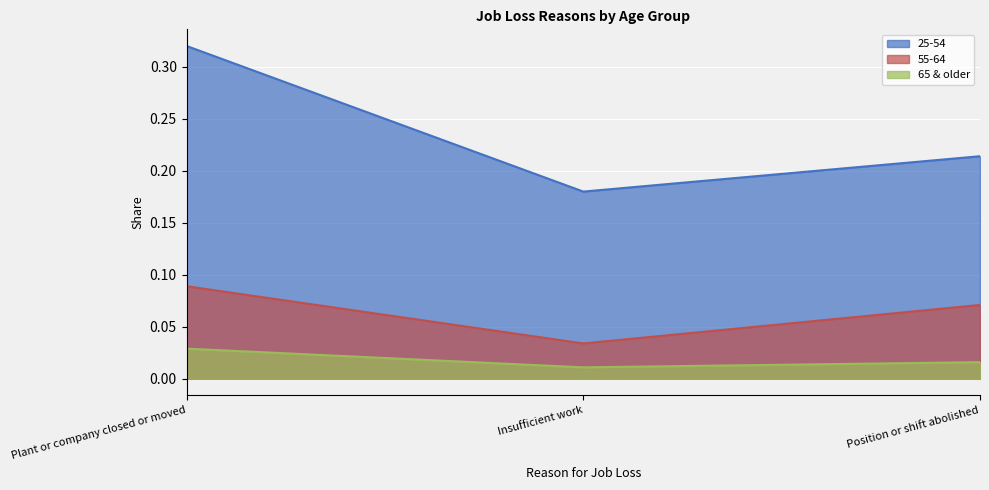

How many categories are shown in the chart?

3